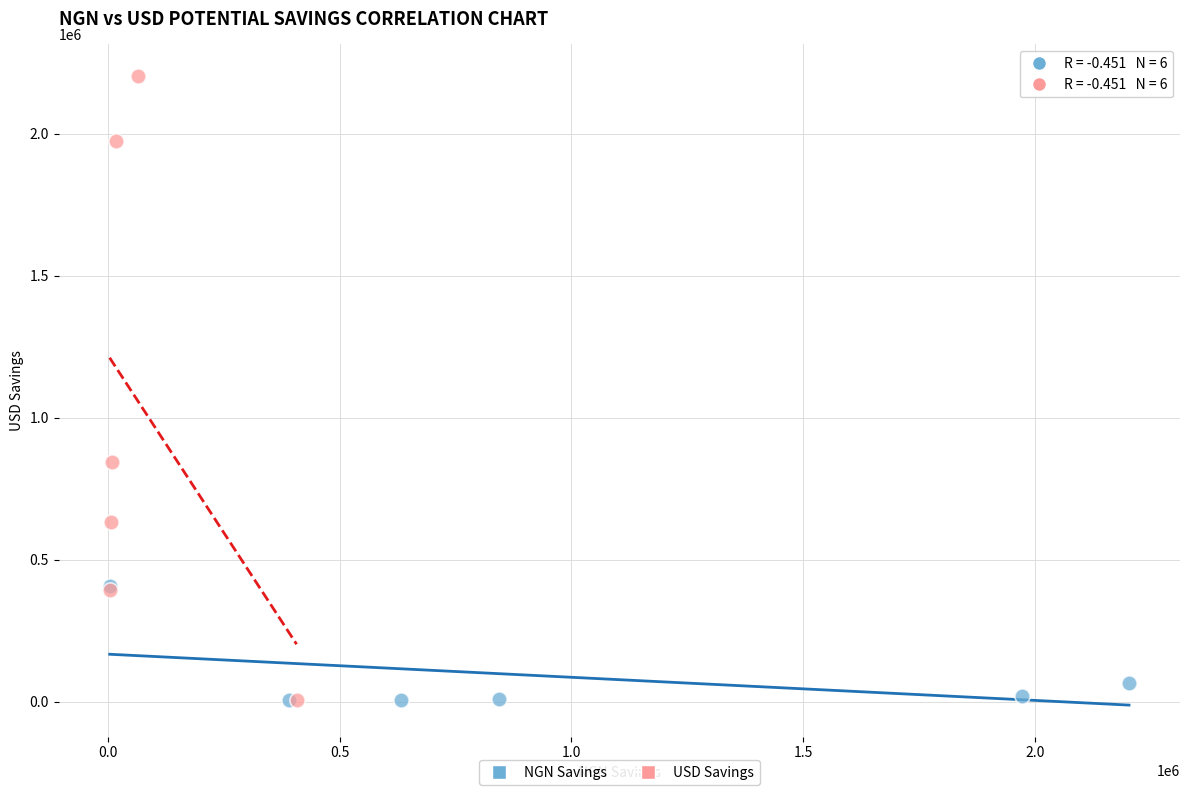

Which series has the widest spread of Y values?

USD Savings